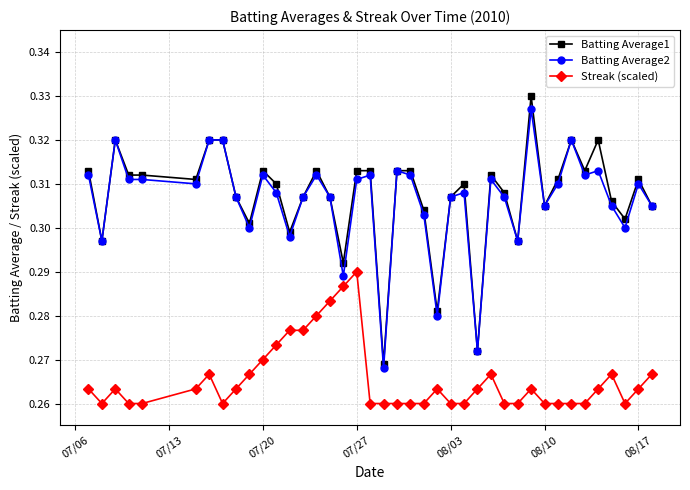

True or false: Streak (scaled) and Batting Average2 intersect in this chart.

False